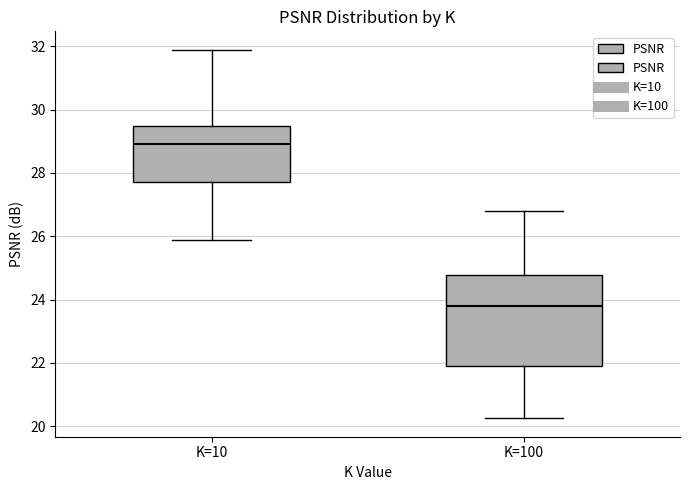

Comparing the boxes themselves (not the whiskers), which one is the tallest?

K=100